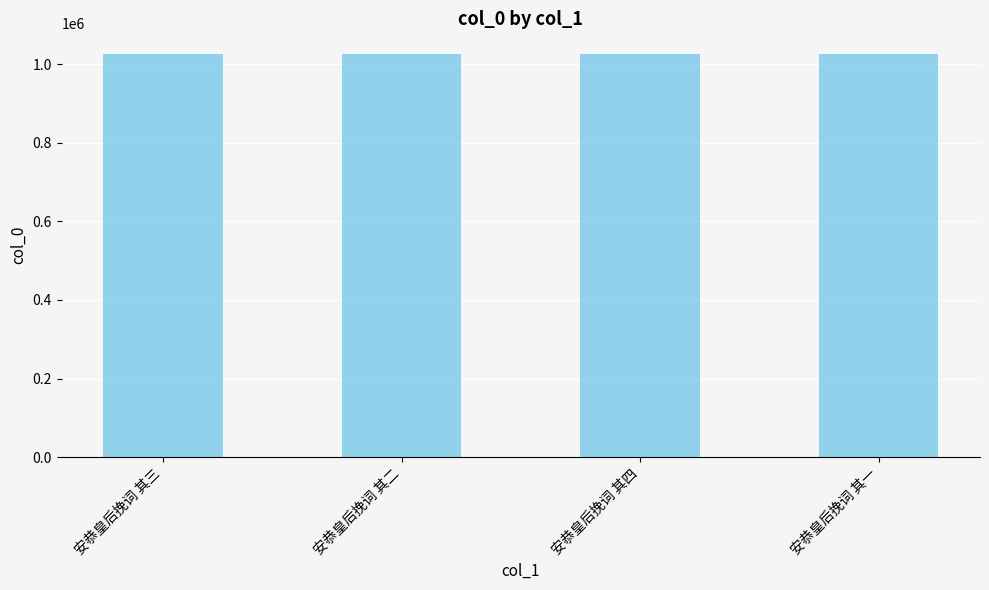

True or false: the data shows 1027454 at 安恭皇后挽词 其三.

True